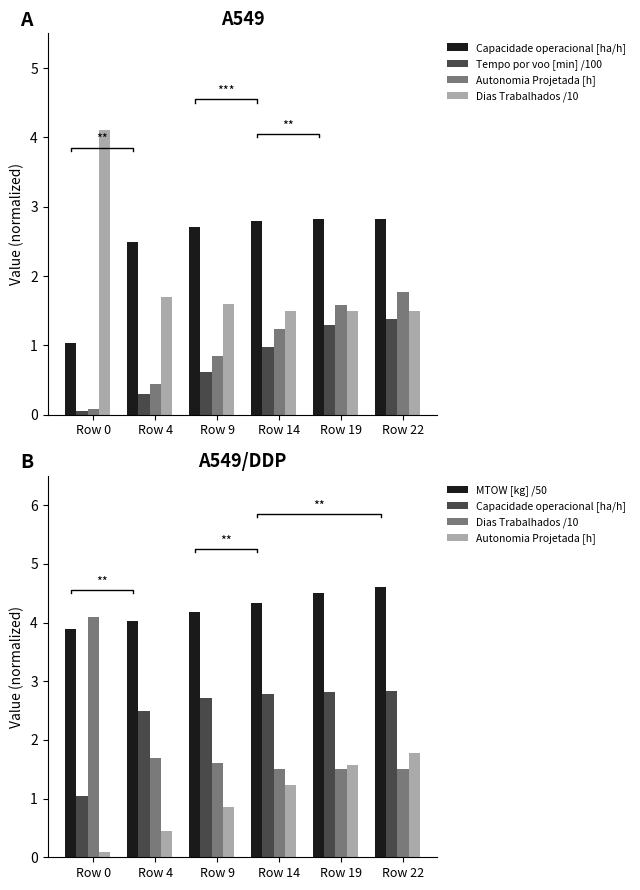

What is the average value of the Tempo por voo [min] /100 series?

0.8